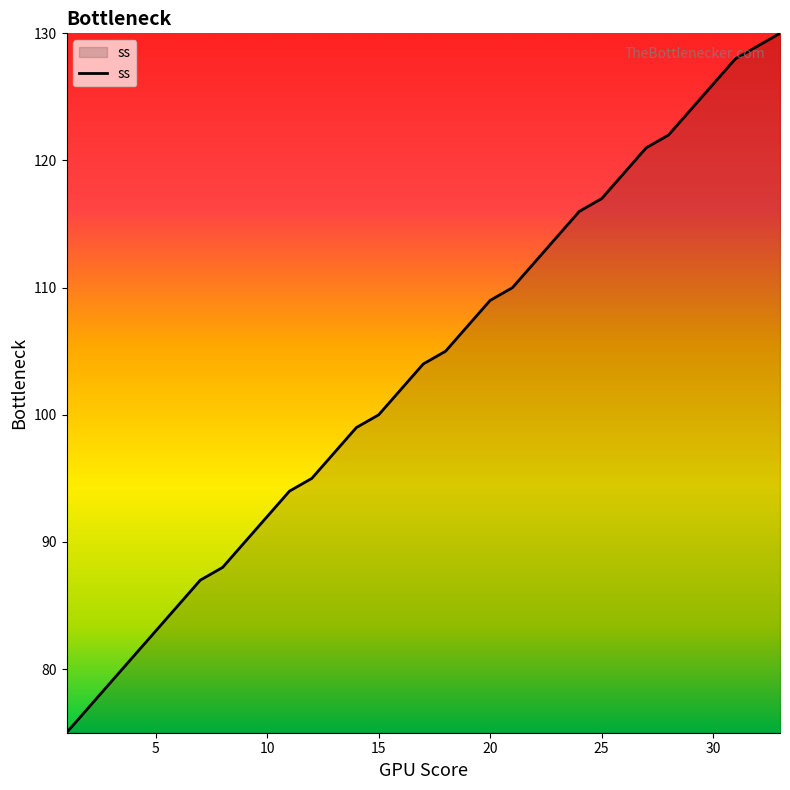

What is the minimum value shown in the chart?

75